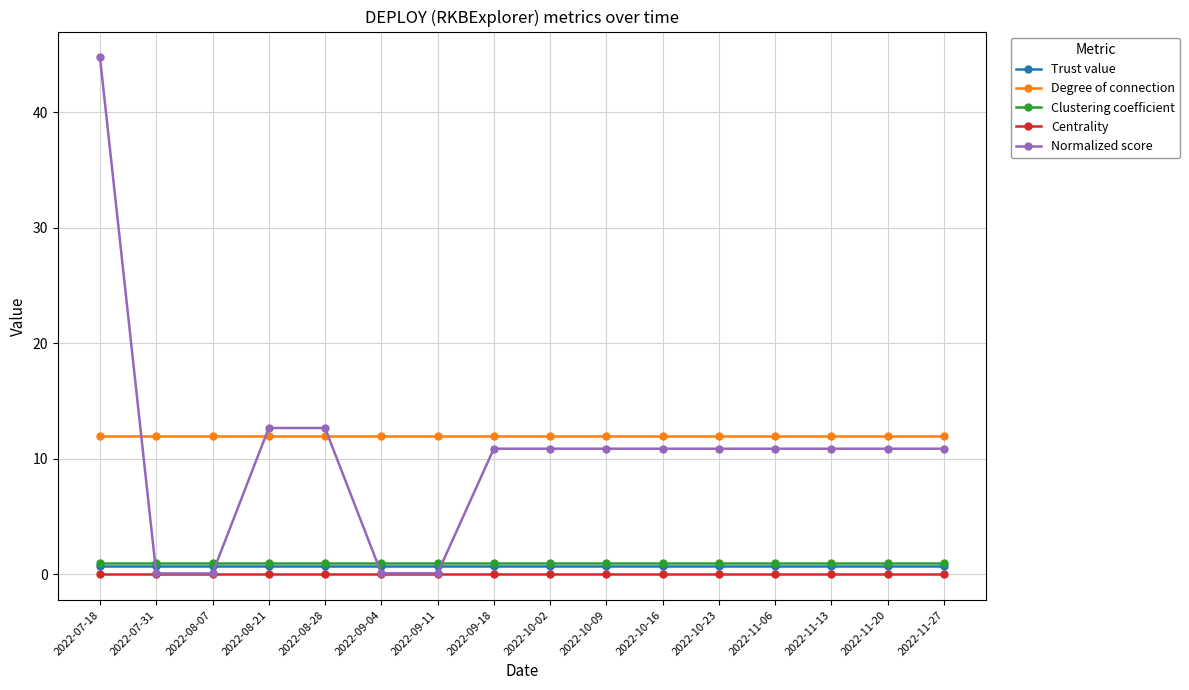

What is the spread (max minus min) of values at 2022-10-16?

12.0